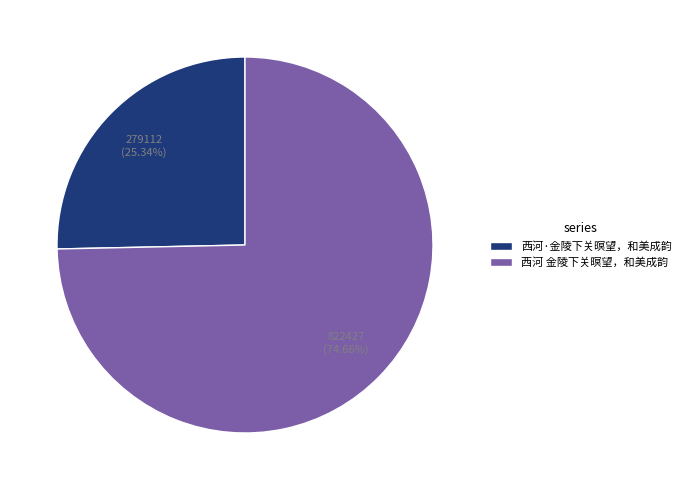

Is there a majority slice in this chart?

Yes